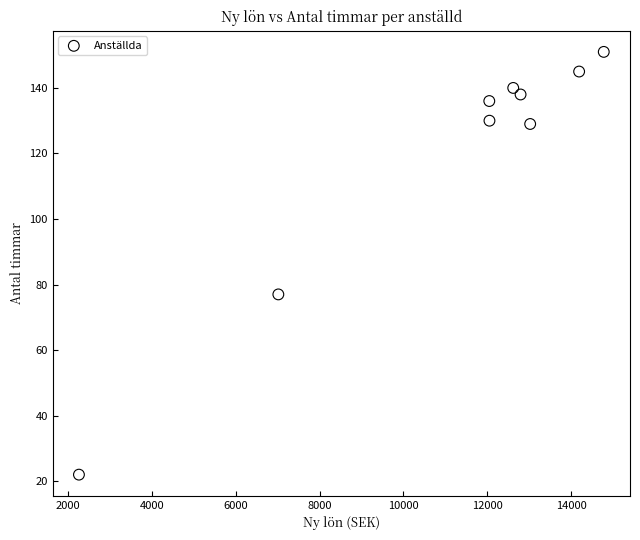

What Y value in the scatter plot is closest to 86?

77